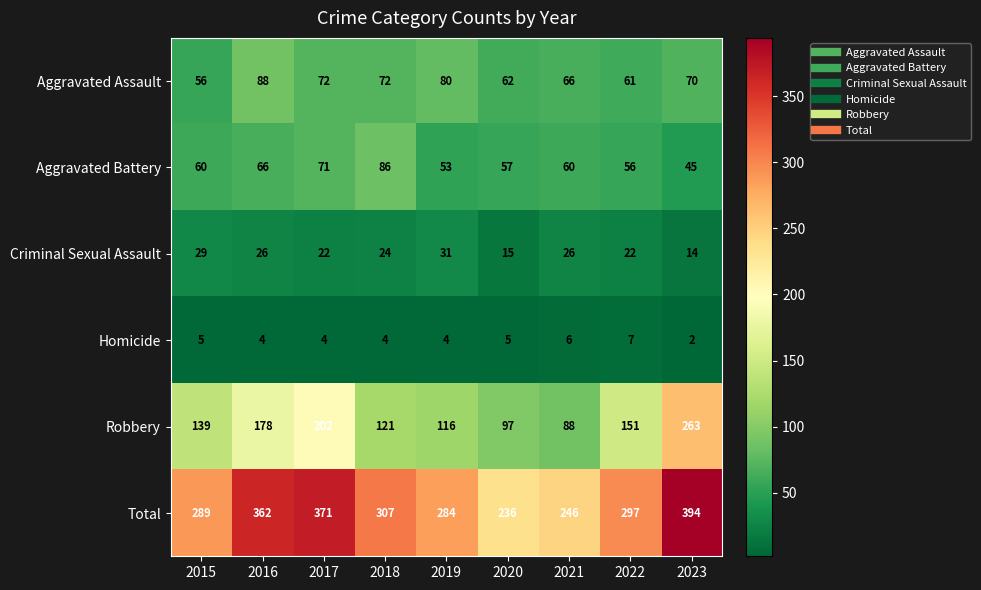

The Total series shows 415 at 2019. True or false?

False